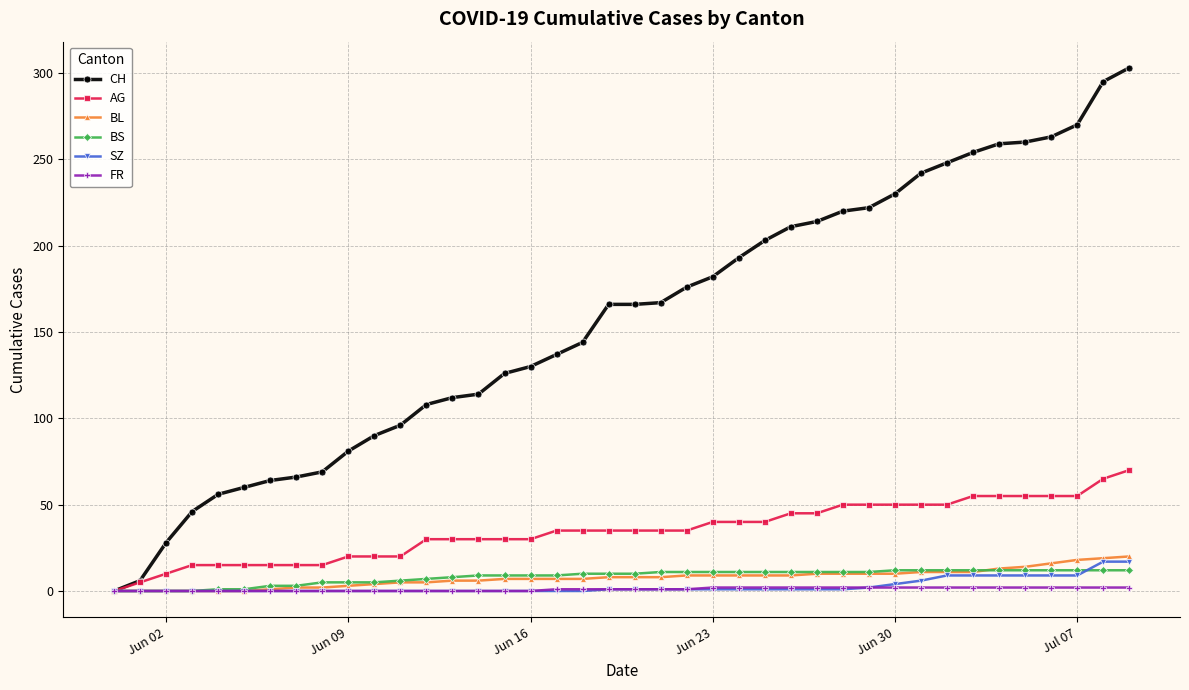

What is the sum of all SZ values?

110